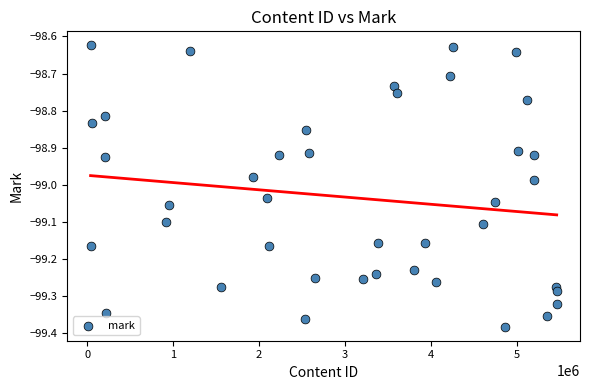

What is the range of Y values (max minus min)?

0.8